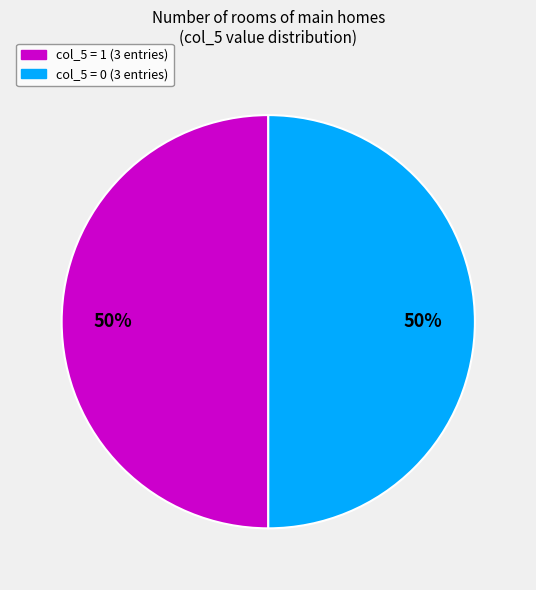

To the nearest percent, what is the average slice percentage?

50%